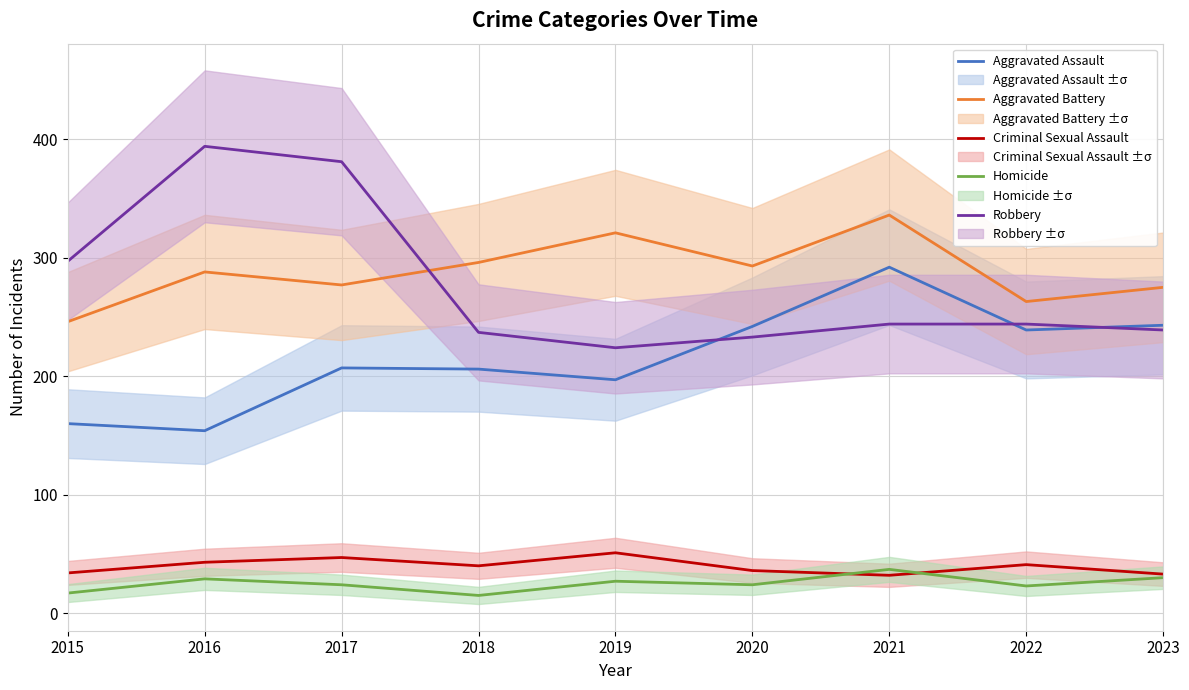

Does the chart display data point markers on the line(s)?

No